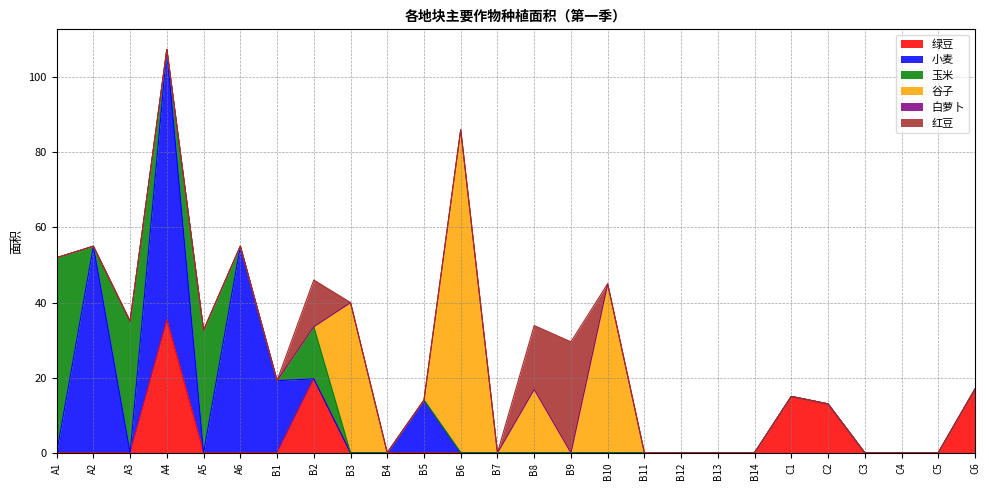

At which label does 谷子 reach its minimum?

A1